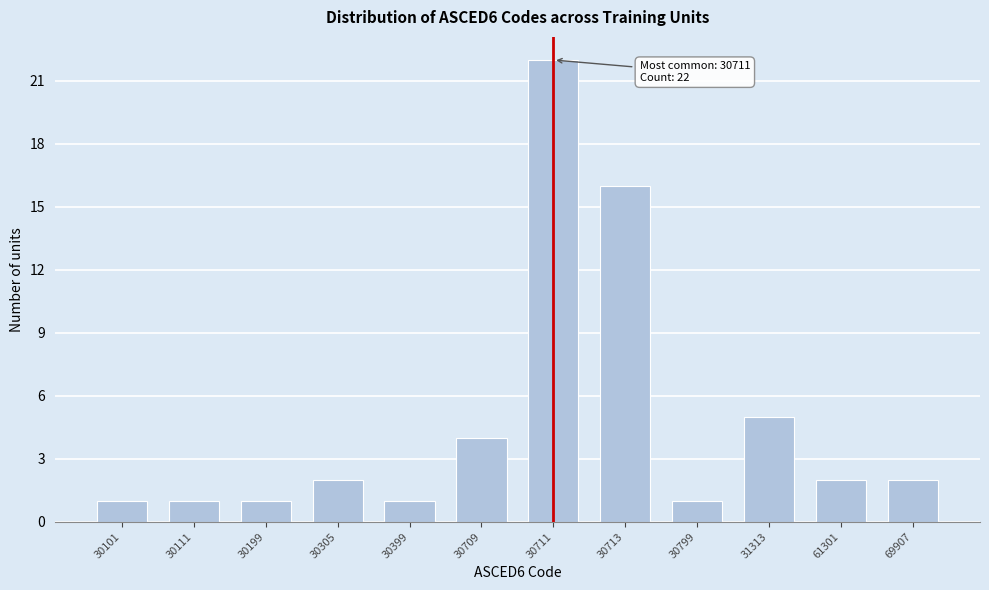

Reading left to right, list all the values displayed in this chart.

30101=1	30111=1	30199=1	30305=2	30399=1	30709=4	30711=22	30713=16	30799=1	31313=5	61301=2	69907=2